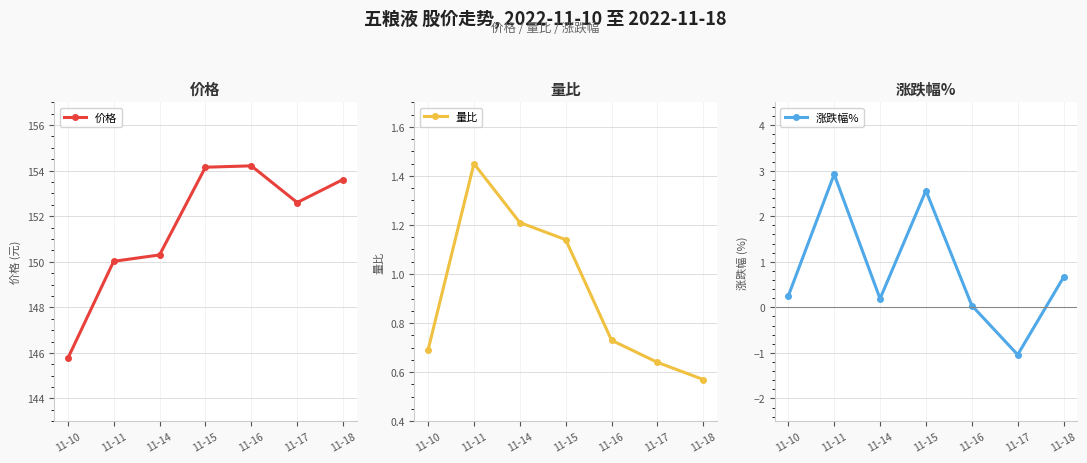

What value does the 量比 series have at 11-11?

1.4